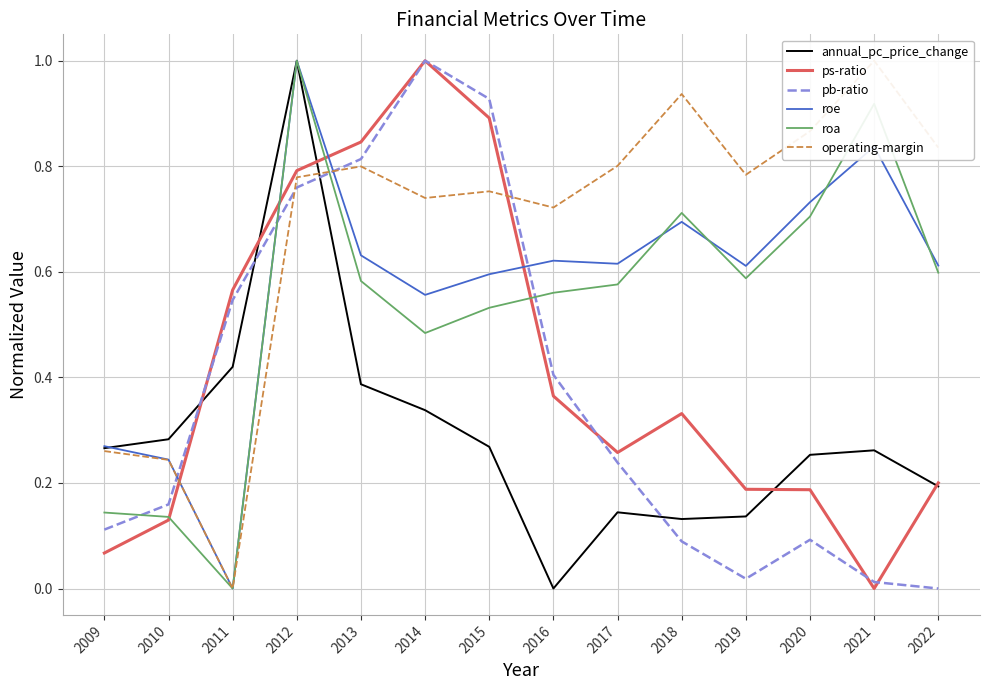

List the series in order of their peak value, lowest first.

annual_pc_price_change, ps-ratio, pb-ratio, roe, roa, operating-margin